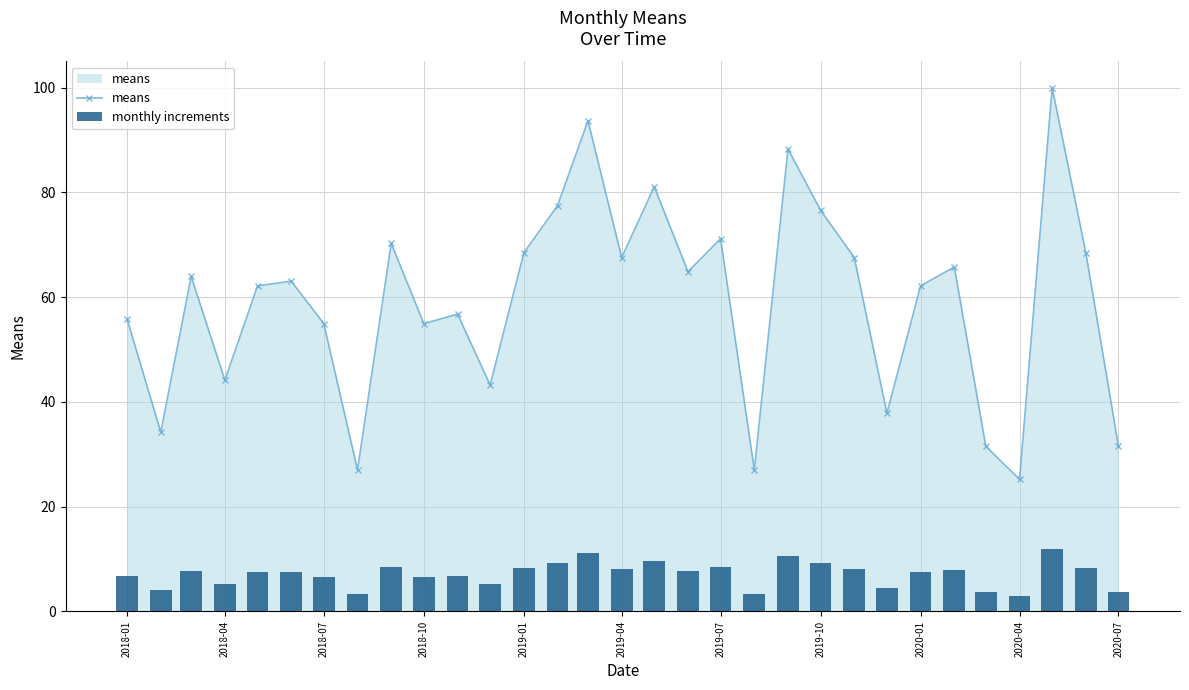

Does the chart contain stacked bars?

No